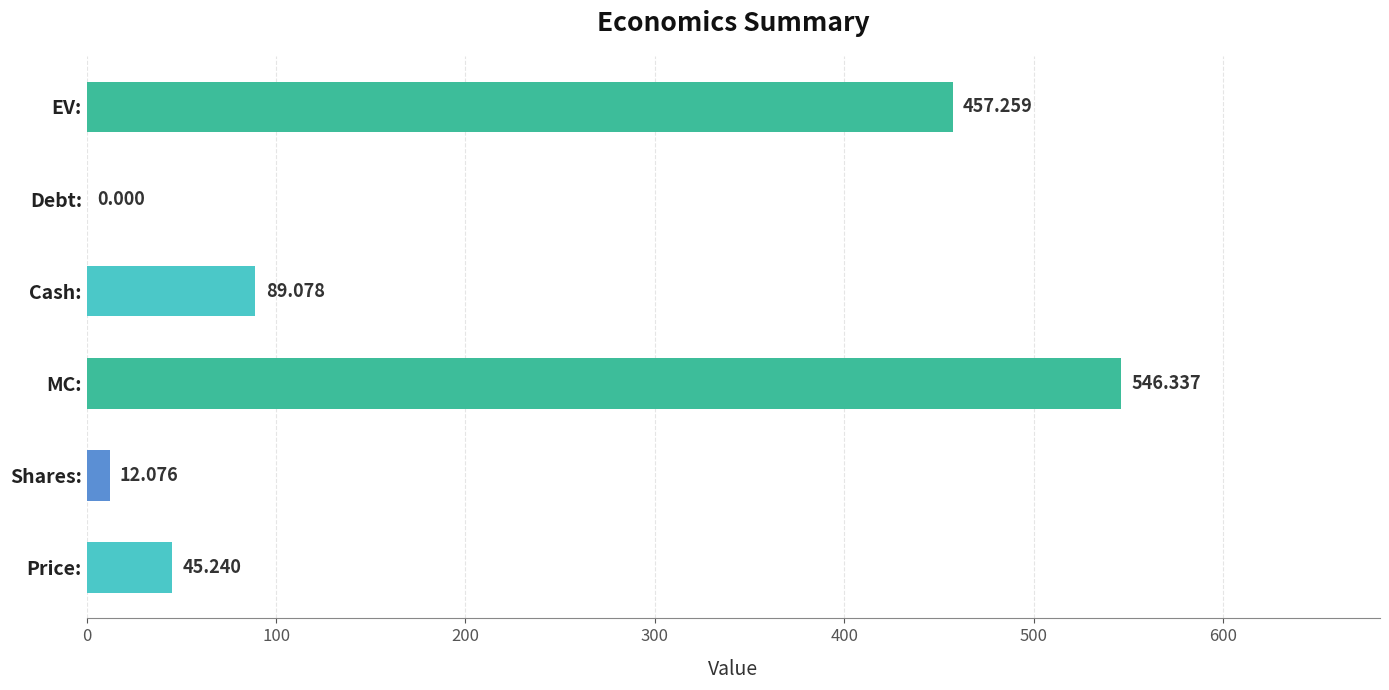

How many series are shown in this chart?

1